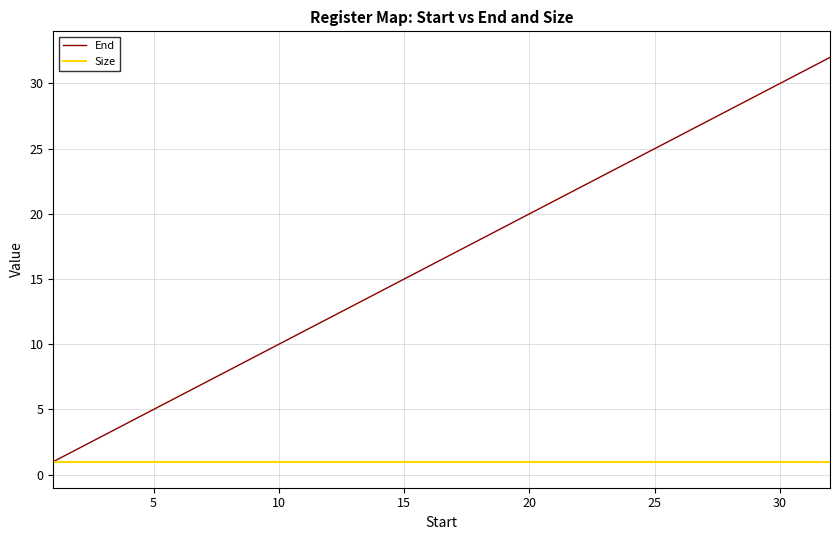

Which series has the widest spread of values?

End